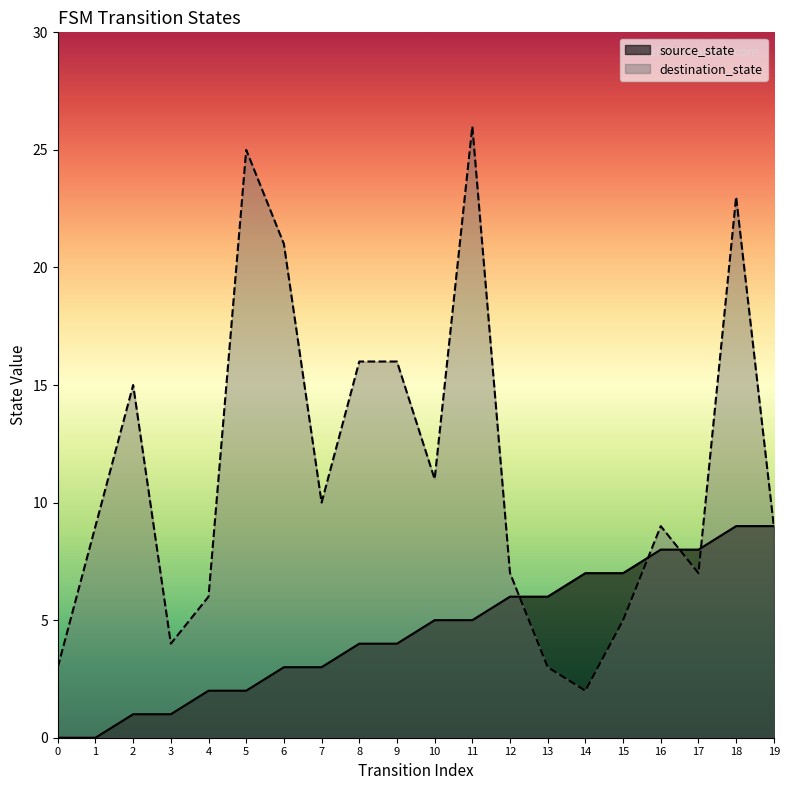

Is the value of source_state at 11 greater than the value of destination_state at 5?

No